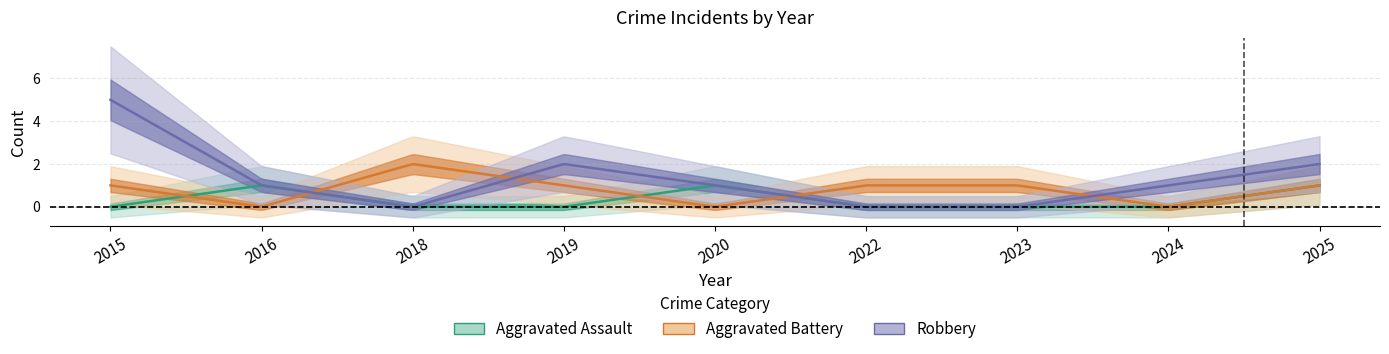

Which series has the largest total across all categories?

Total